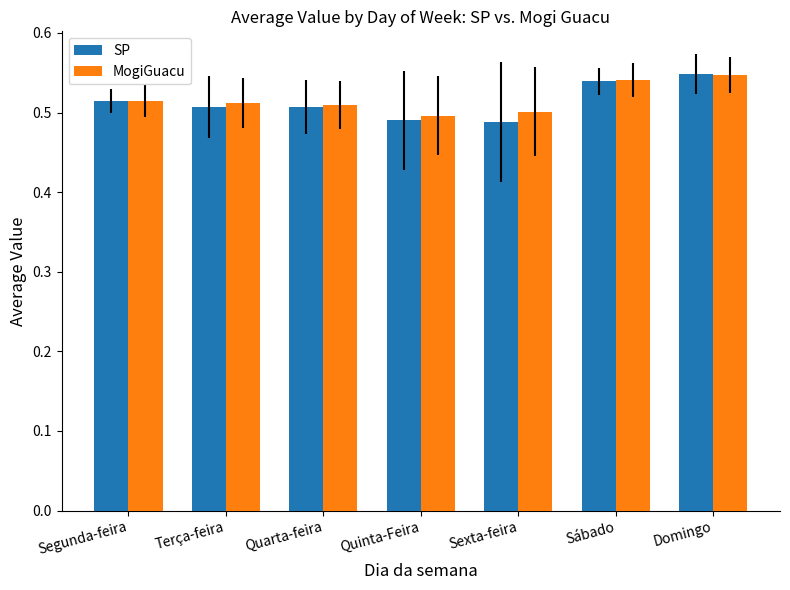

Count the number of categories in the chart.

7